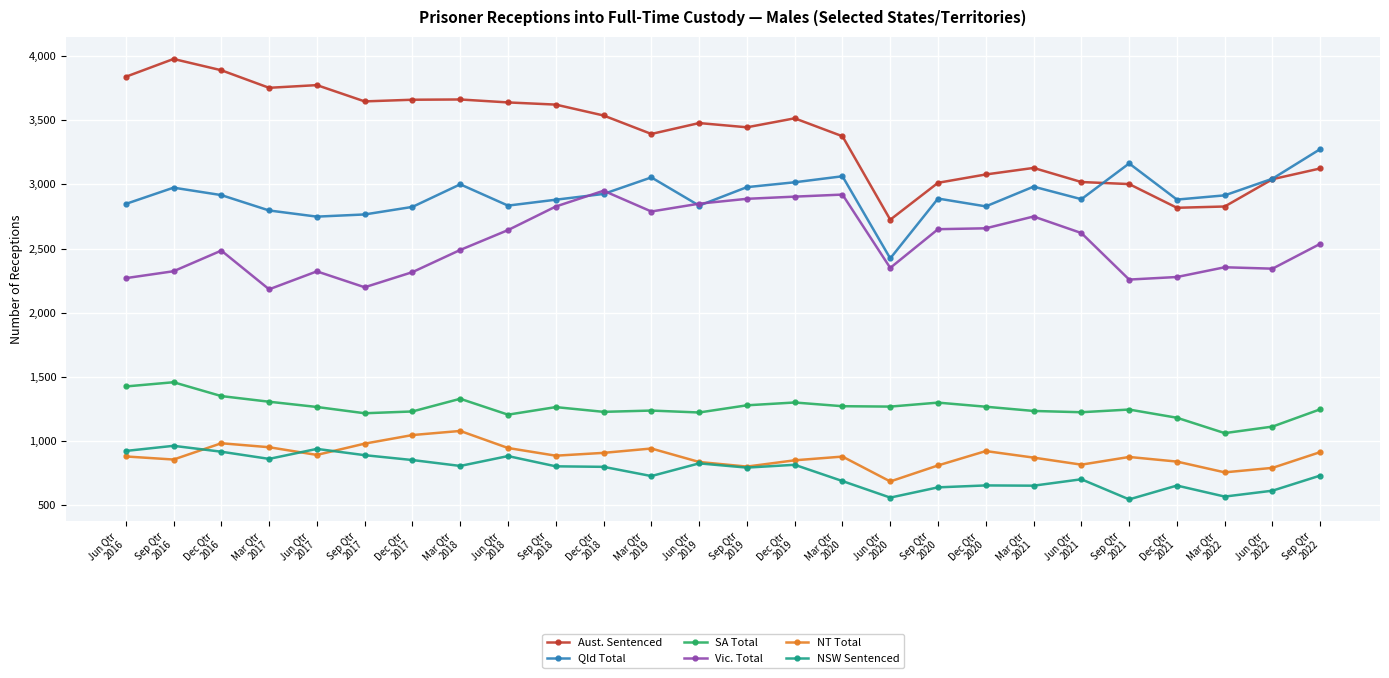

True or false: NT Total and Vic. Total intersect in this chart.

False